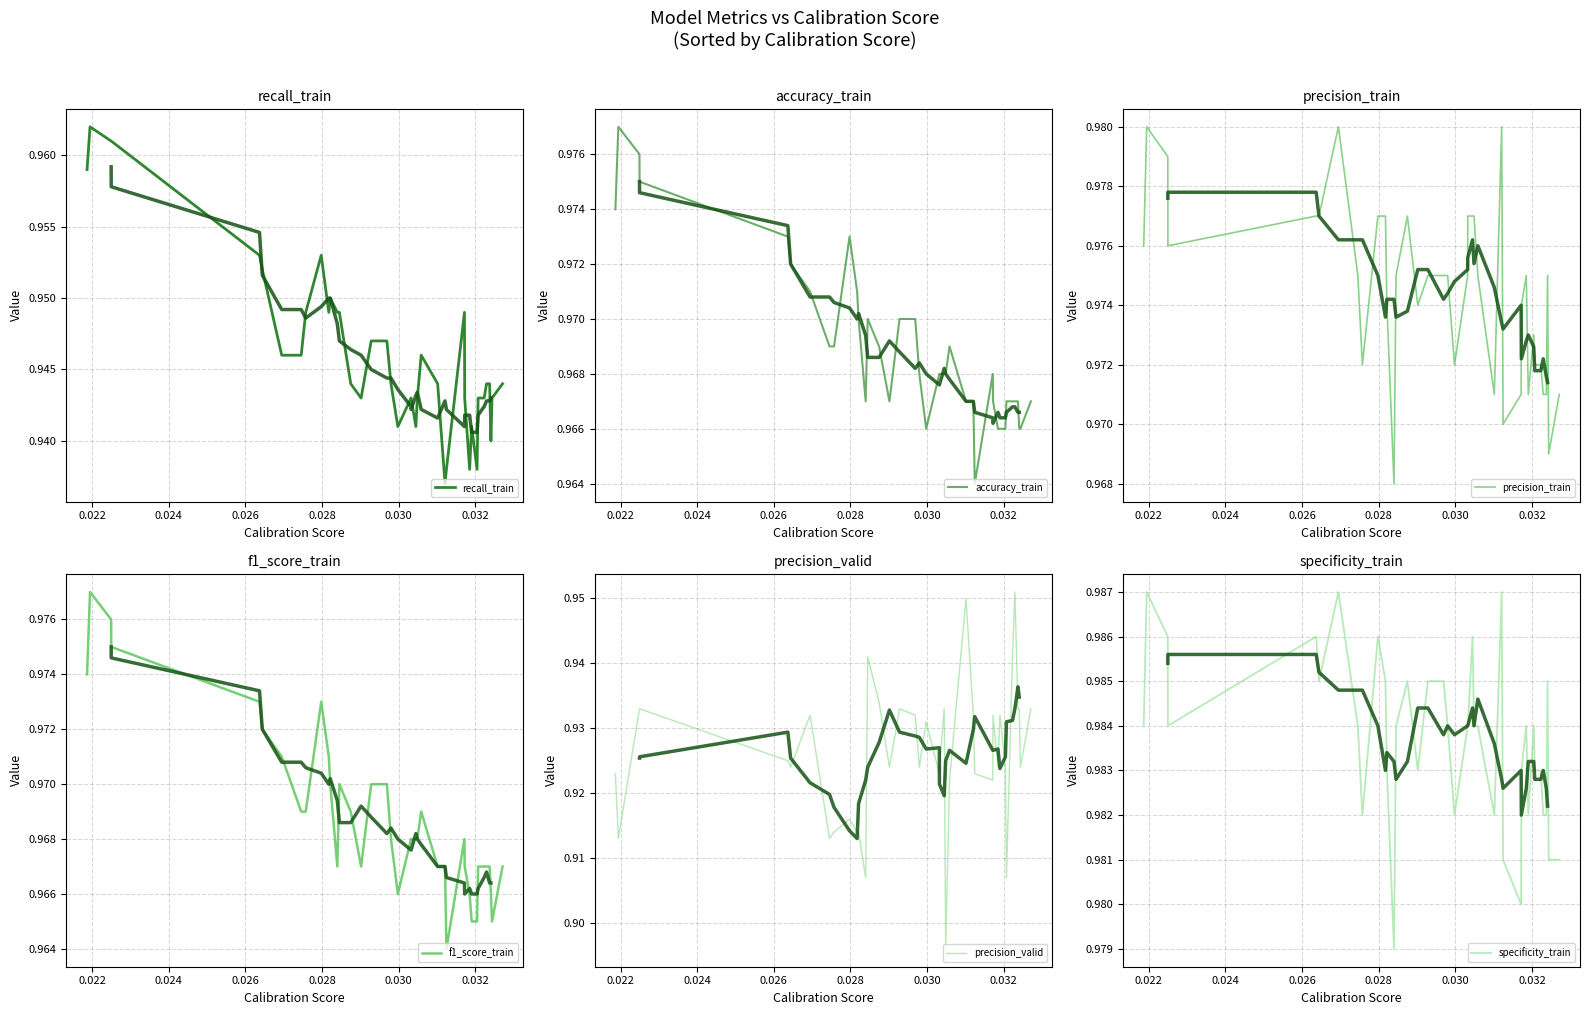

True or false: precision_valid and f1_score_train intersect in this chart.

False